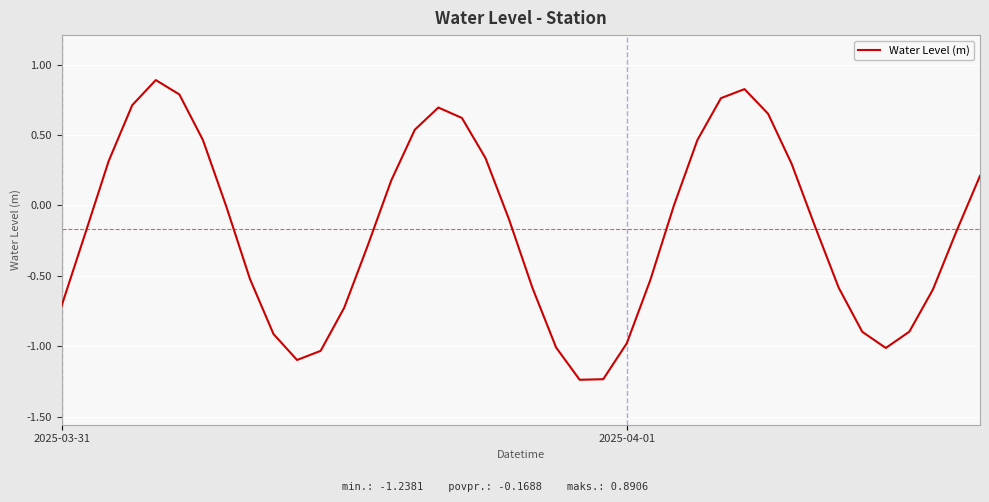

What is the difference between the maximum and minimum values?

2.1